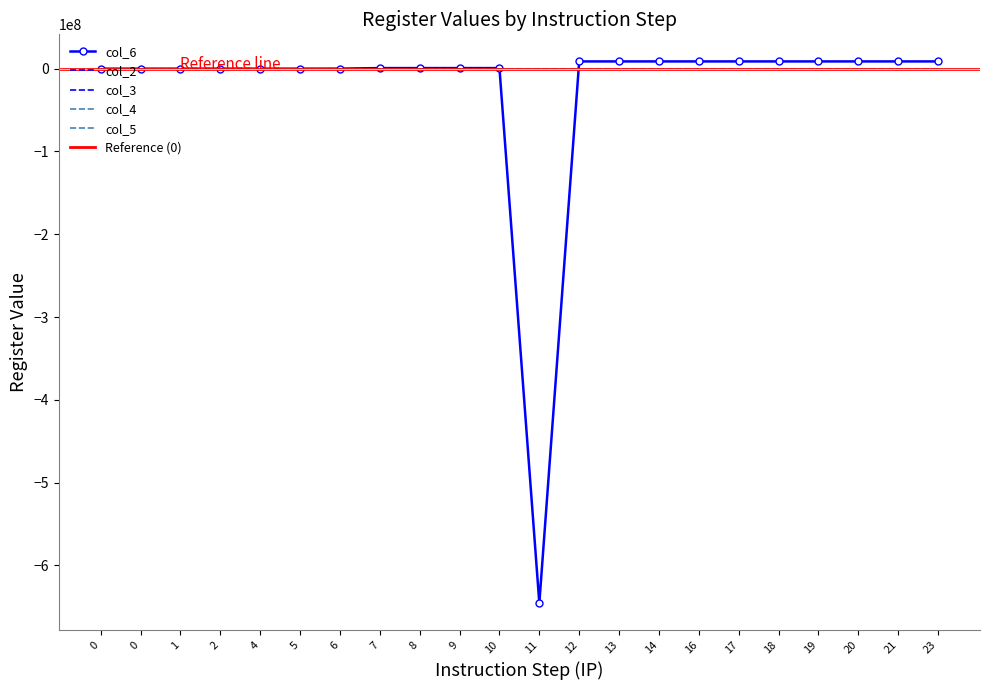

Which series has the largest range (max minus min)?

col_6